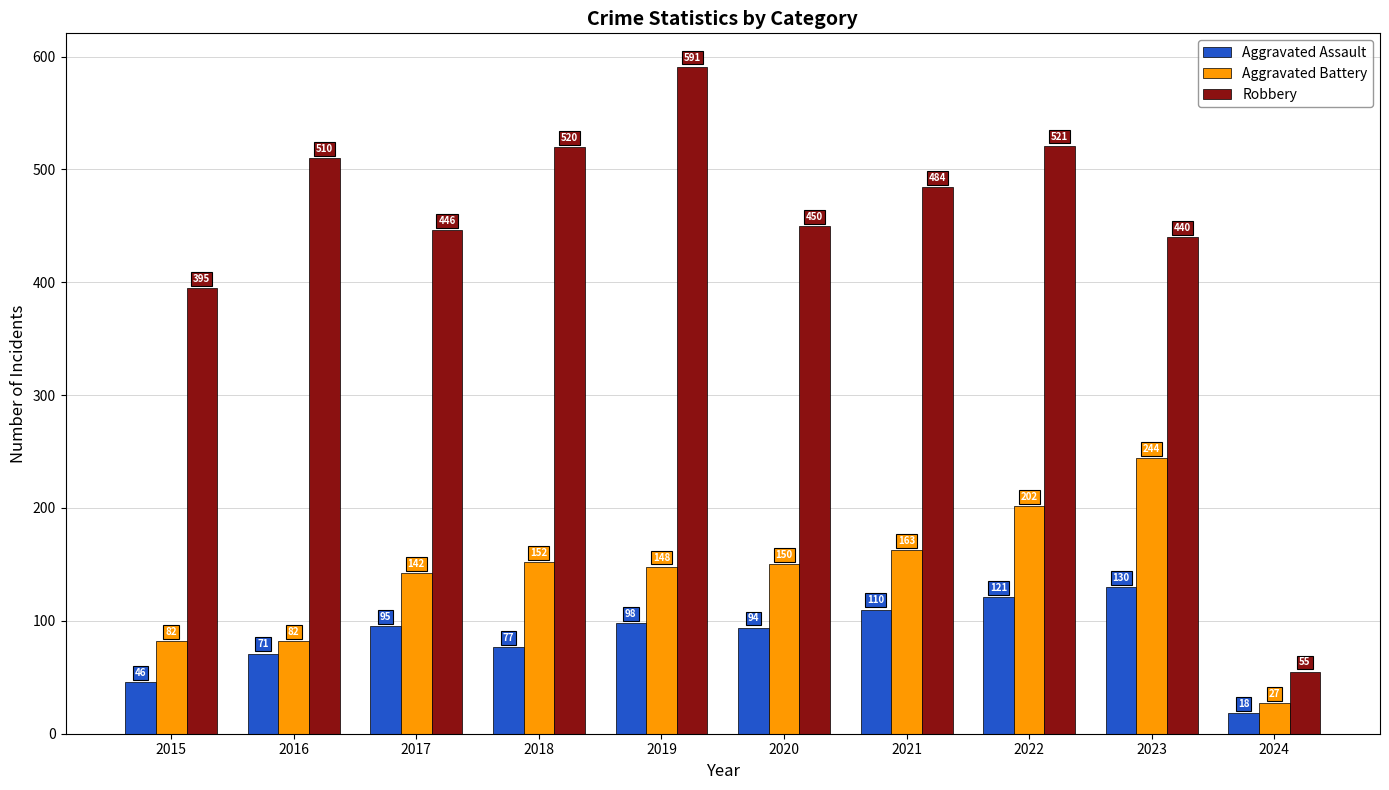

What is the minimum value for Robbery?

55